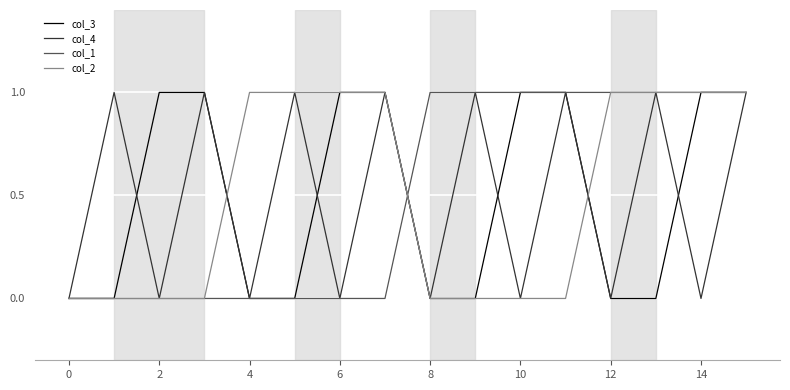

What is the difference between the maximum and second lowest values in the col_3 series?

1